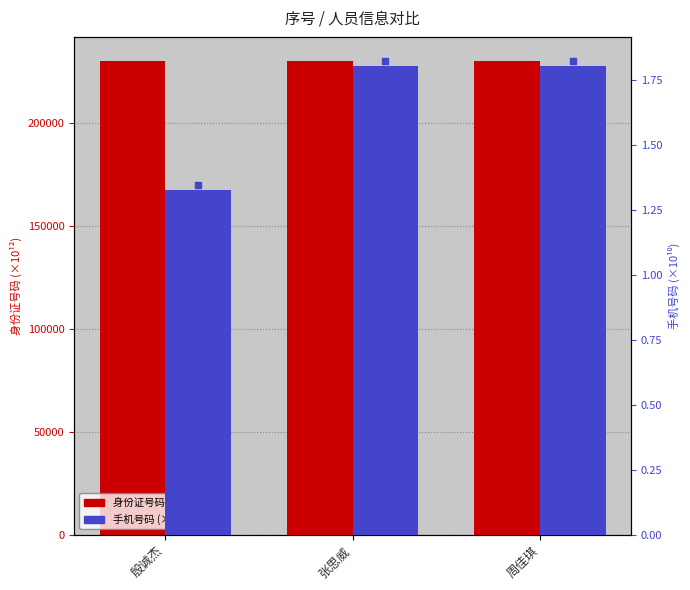

At which category is the sum across all series the highest?

周佳琪